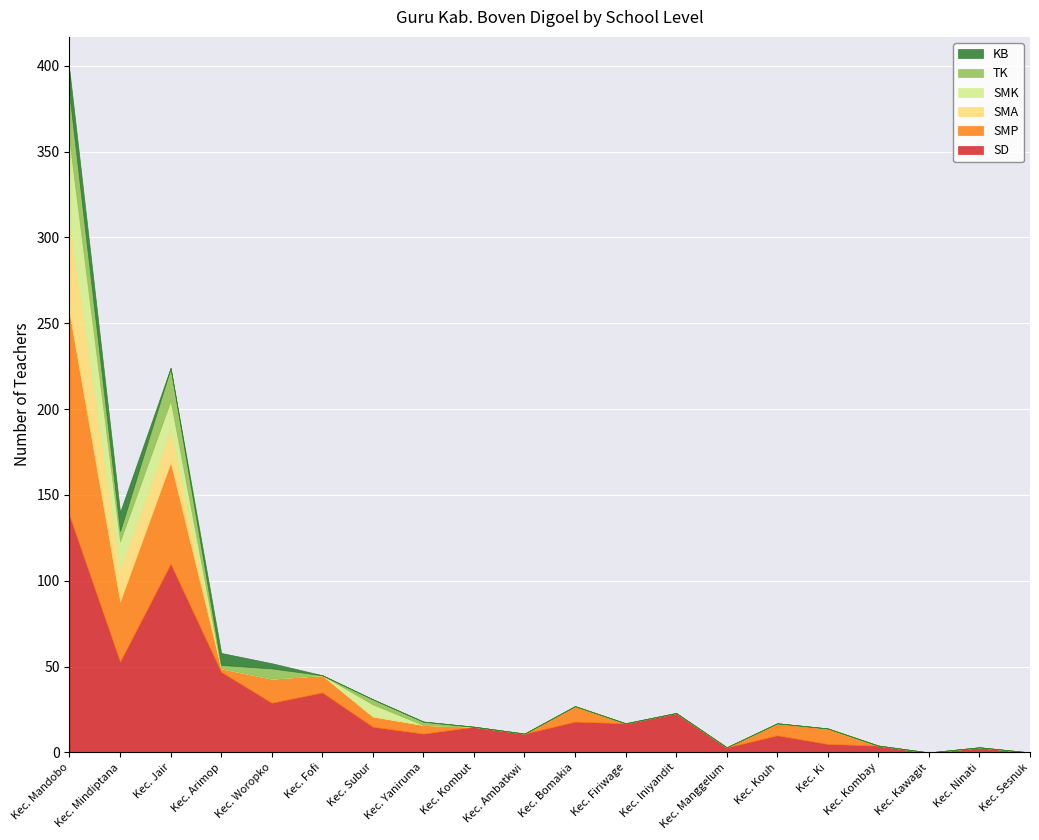

Count the number of data series in this chart.

6